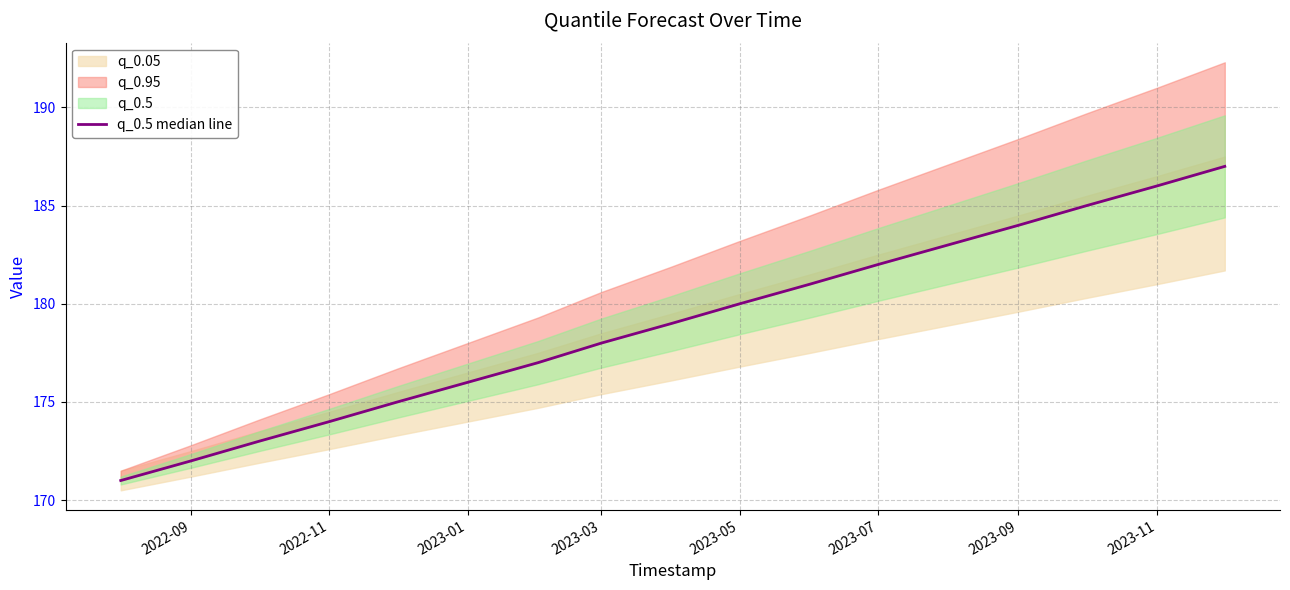

What is the value of the 16th point from the left?

186